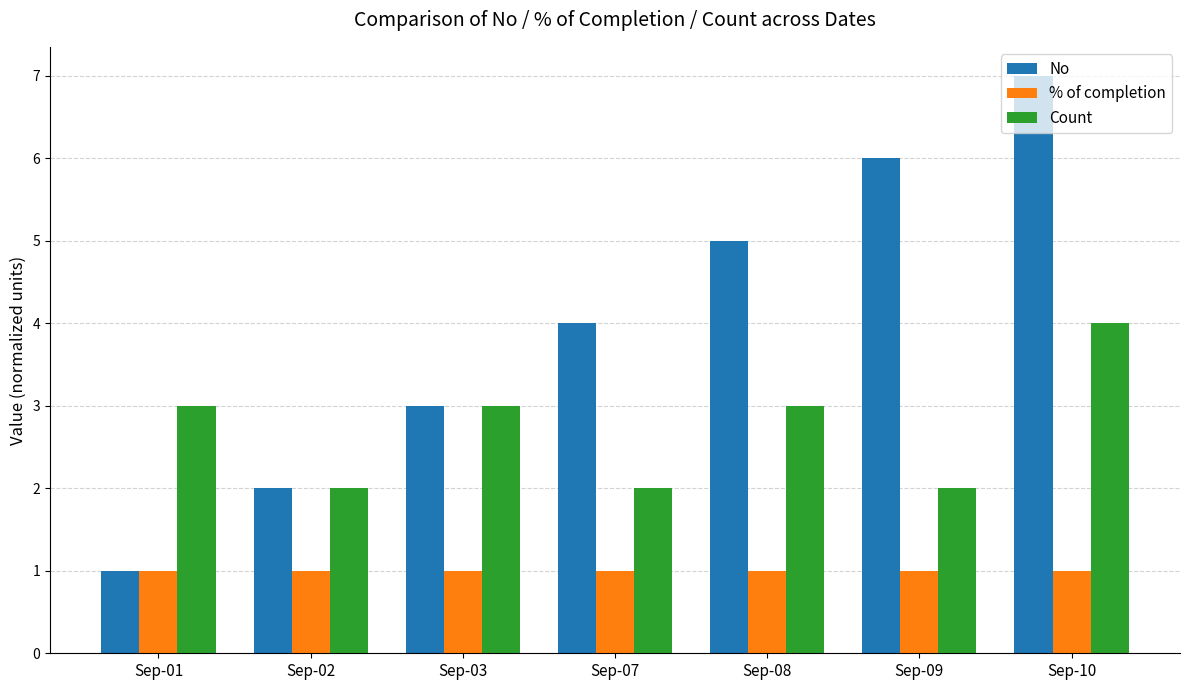

What is the maximum value shown in the chart?

7